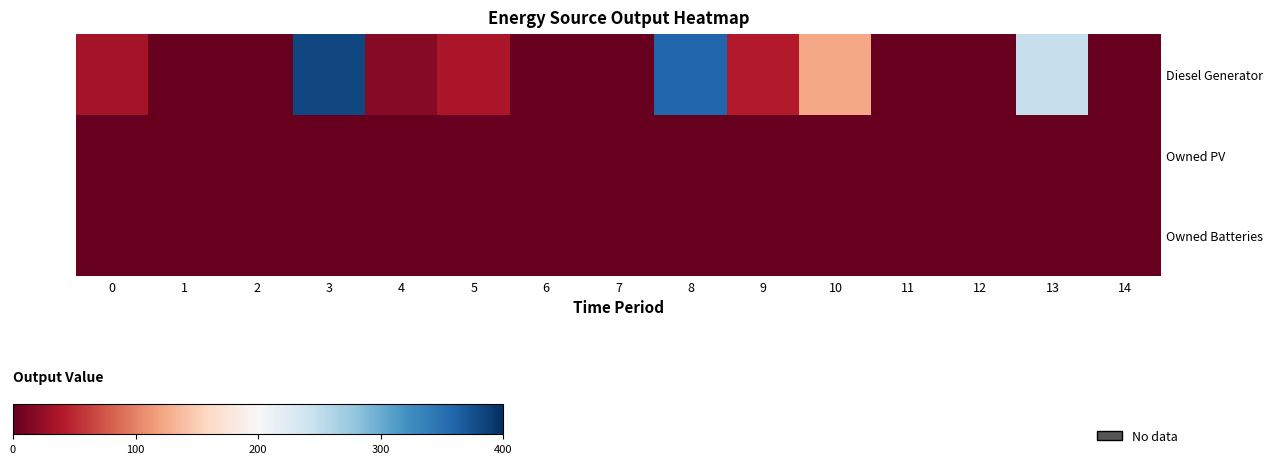

How many data points does each series have?

15